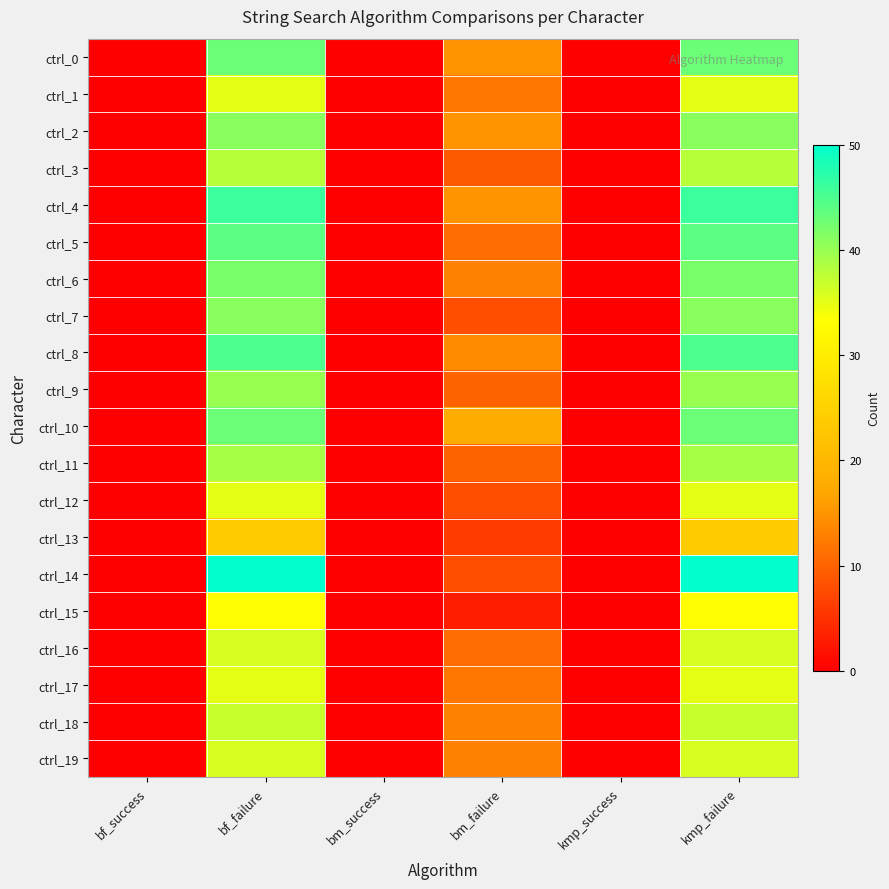

At how many categories does at least one series exceed 21?

2